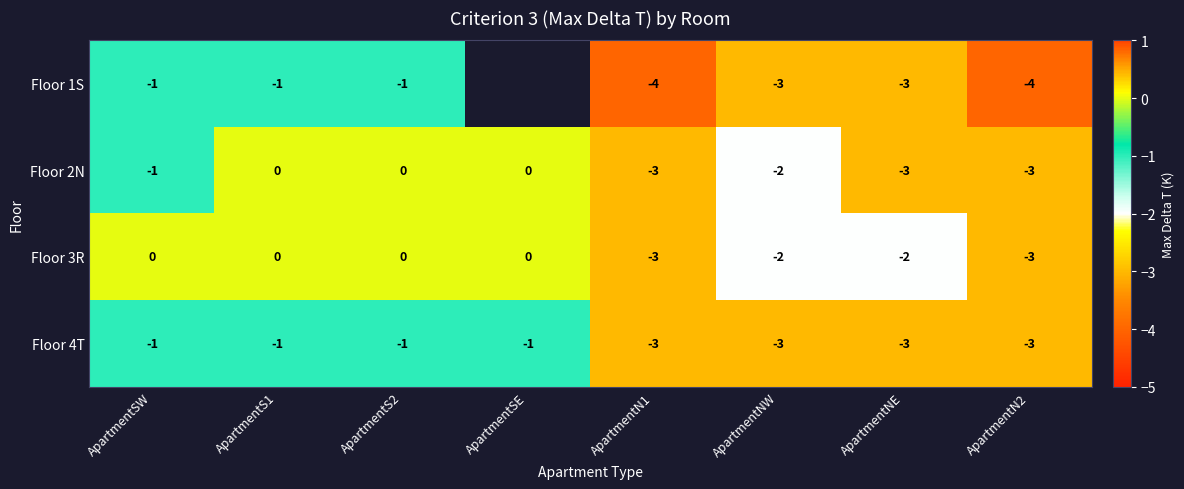

How many Floor 3R values are between -2 and 0?

6